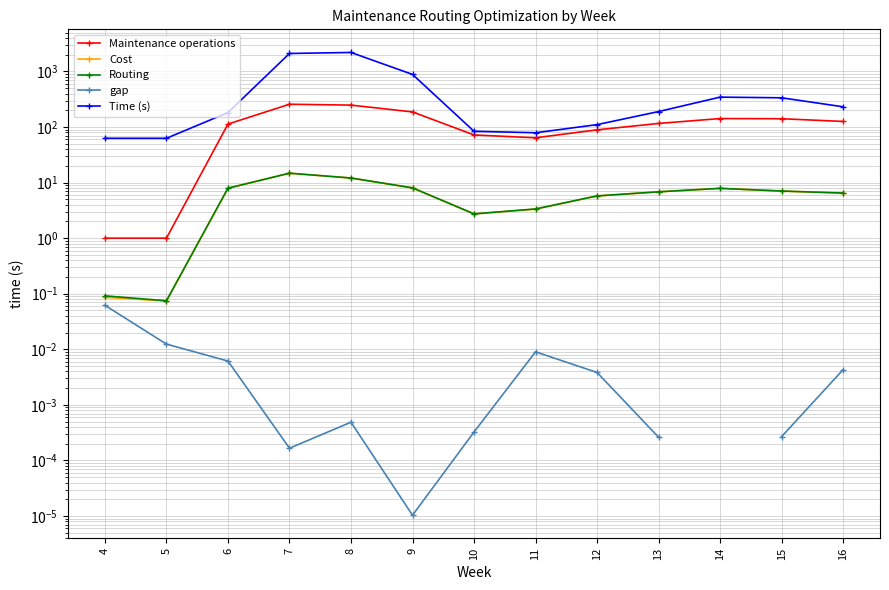

At which category is the sum across all series the highest?

8